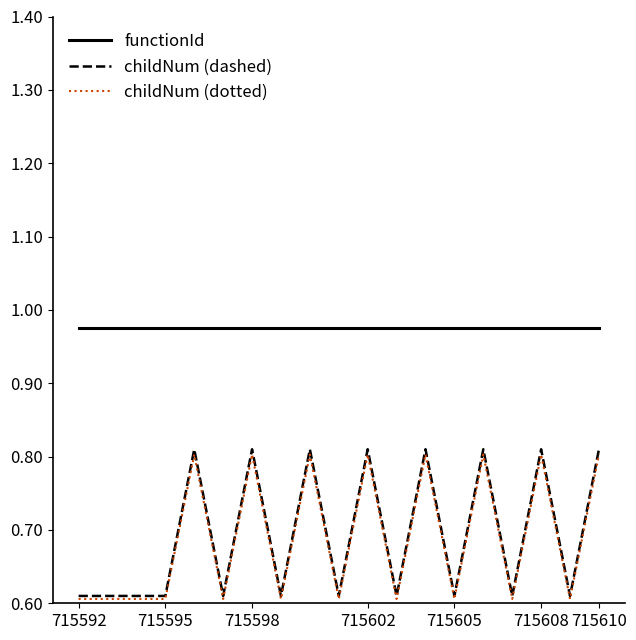

True or false: childNum (dashed) and functionId intersect in this chart.

False